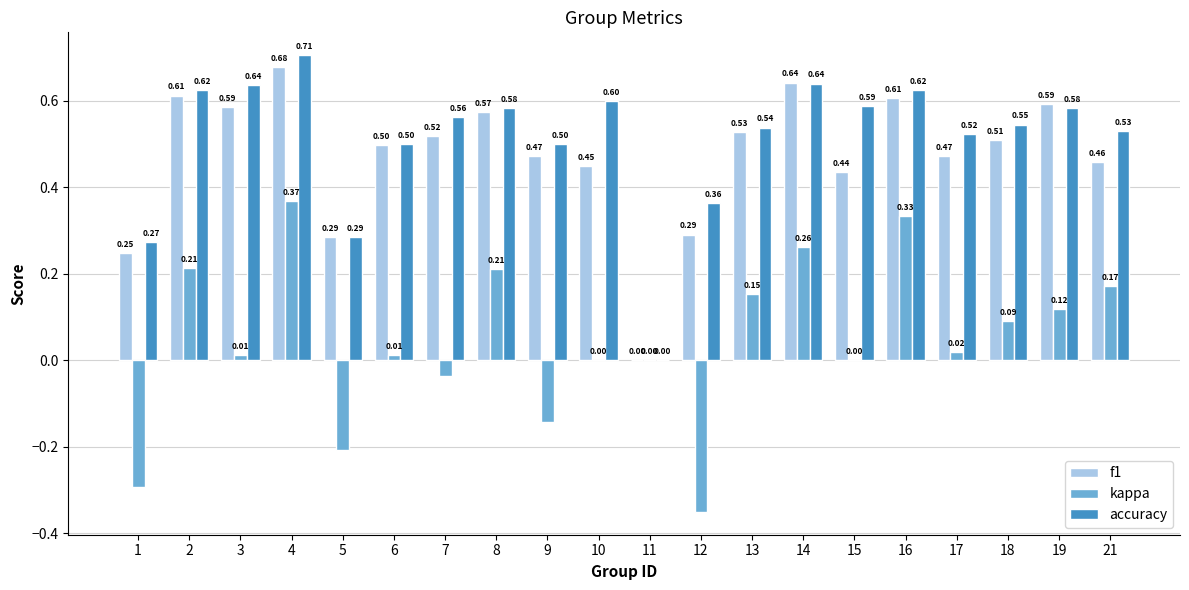

At which category is the sum across all series the highest?

4